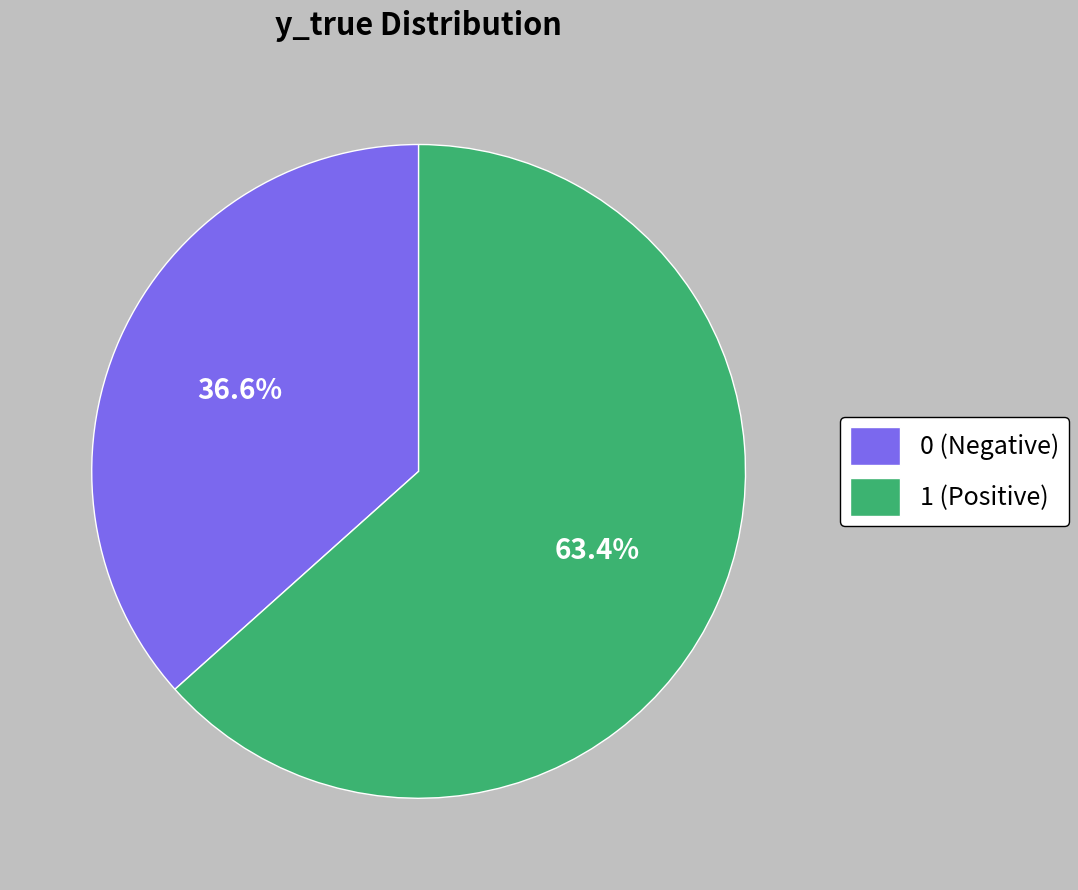

To the nearest percent, what is the combined percentage of 1 and 0?

100%